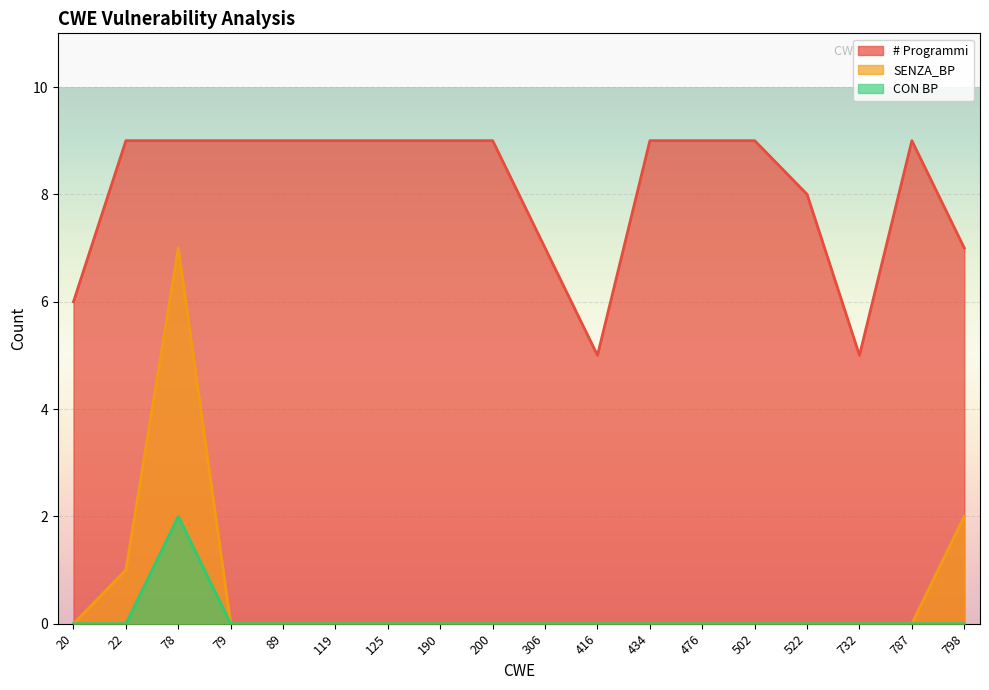

Which series has the widest spread of values?

SENZA_BP